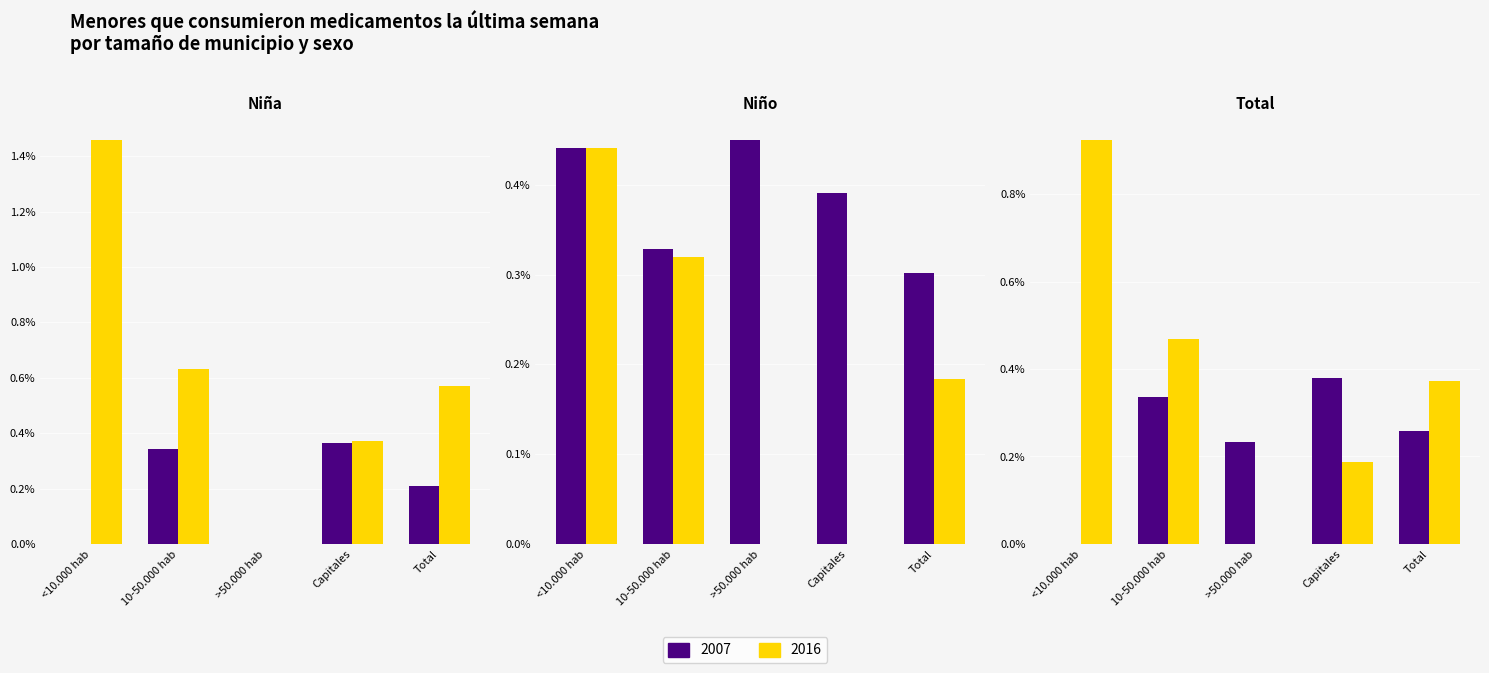

At how many categories does at least one series exceed 0?

5